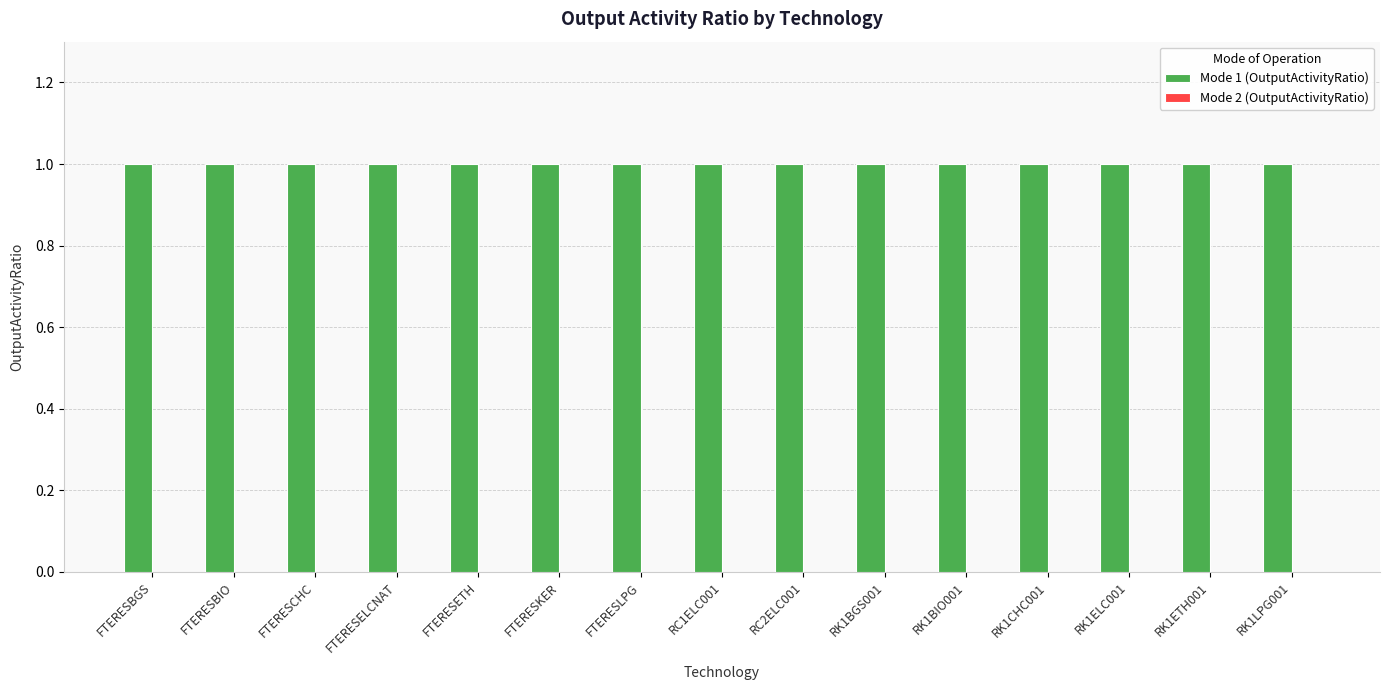

What is the label of the 5th bar from the left?

FTERESETH